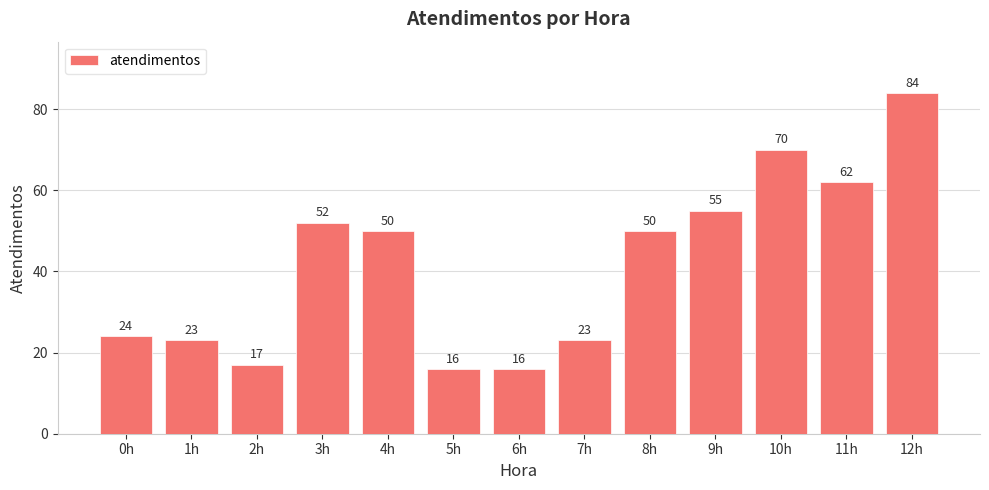

Approximately how many times larger is the value at 4h compared to 8h?

1.0